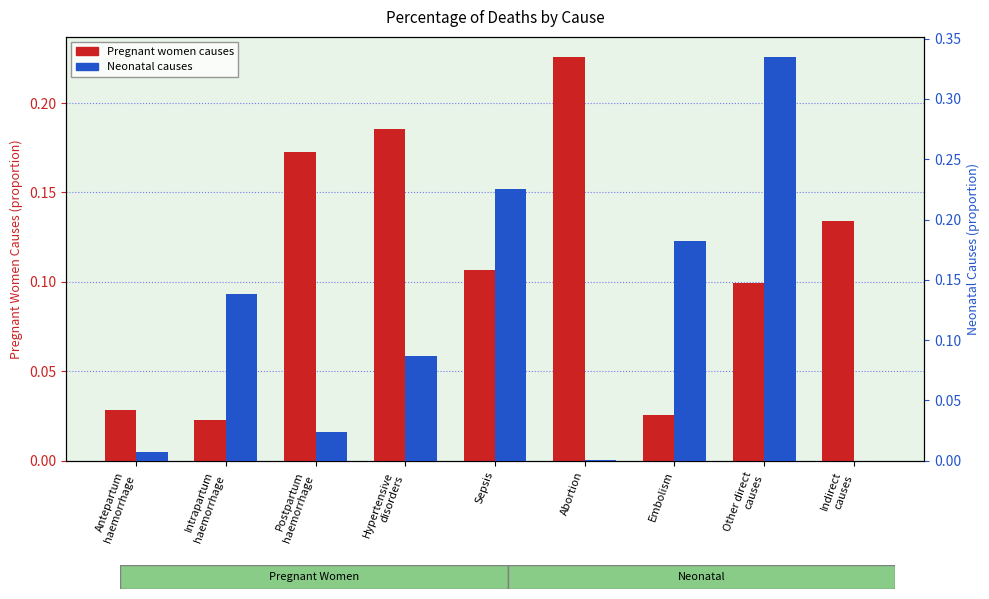

The Pregnant women causes series shows 0.1 at Sepsis. True or false?

True